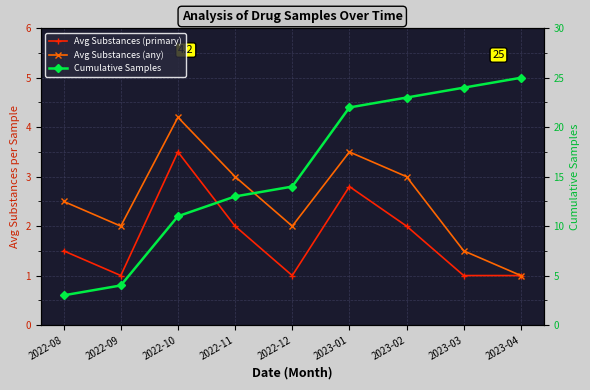

Is it true that Cumulative Samples equals 7.2 at 2022-10?

False